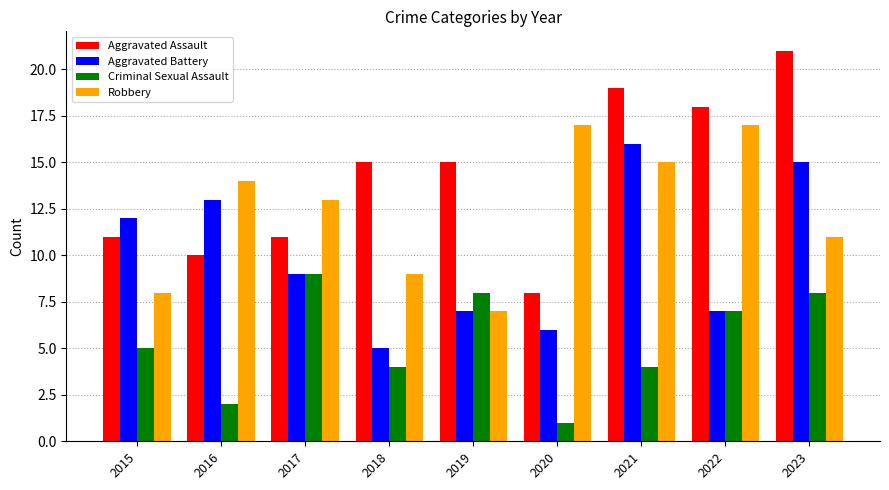

How many values in the Robbery series are below 13?

4